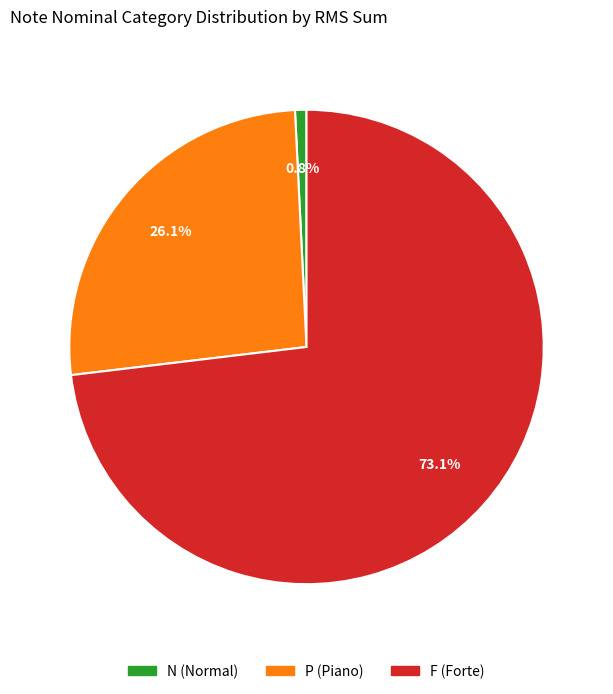

To the nearest percent, what is the average slice percentage?

33%